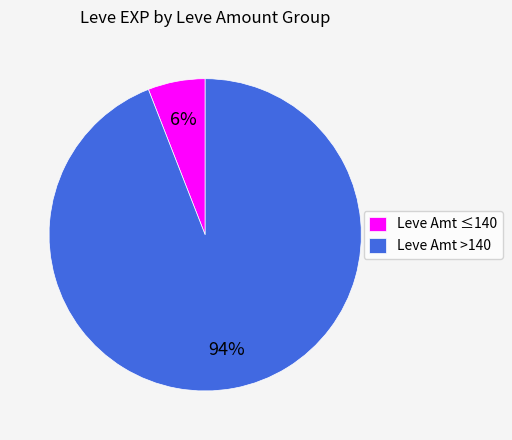

True or false: Leve Amt >140 accounts for 94% of the total.

True